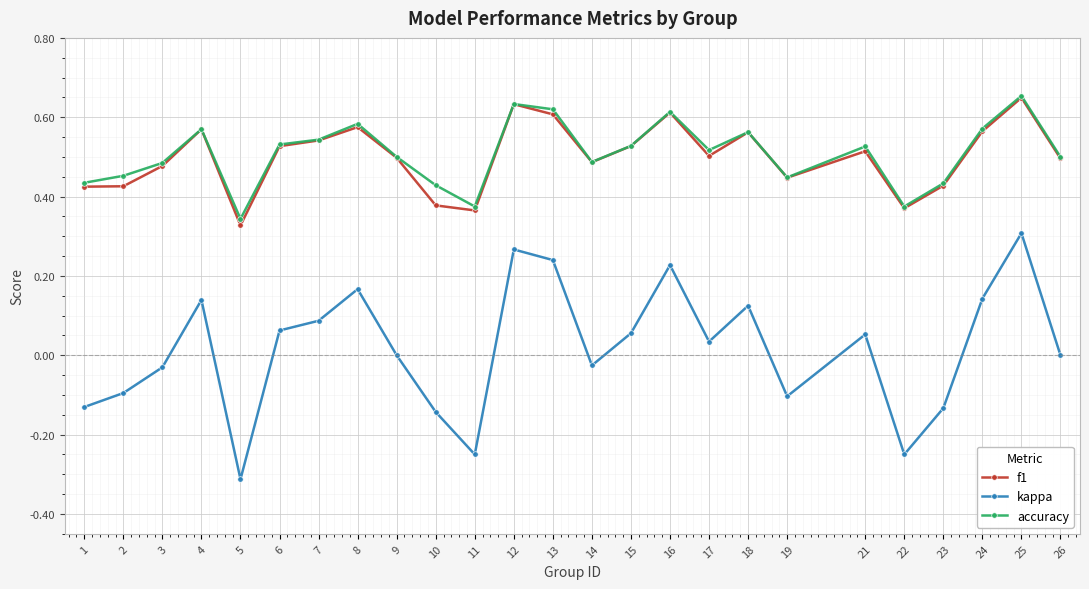

How many accuracy values are between 0 and 1?

25